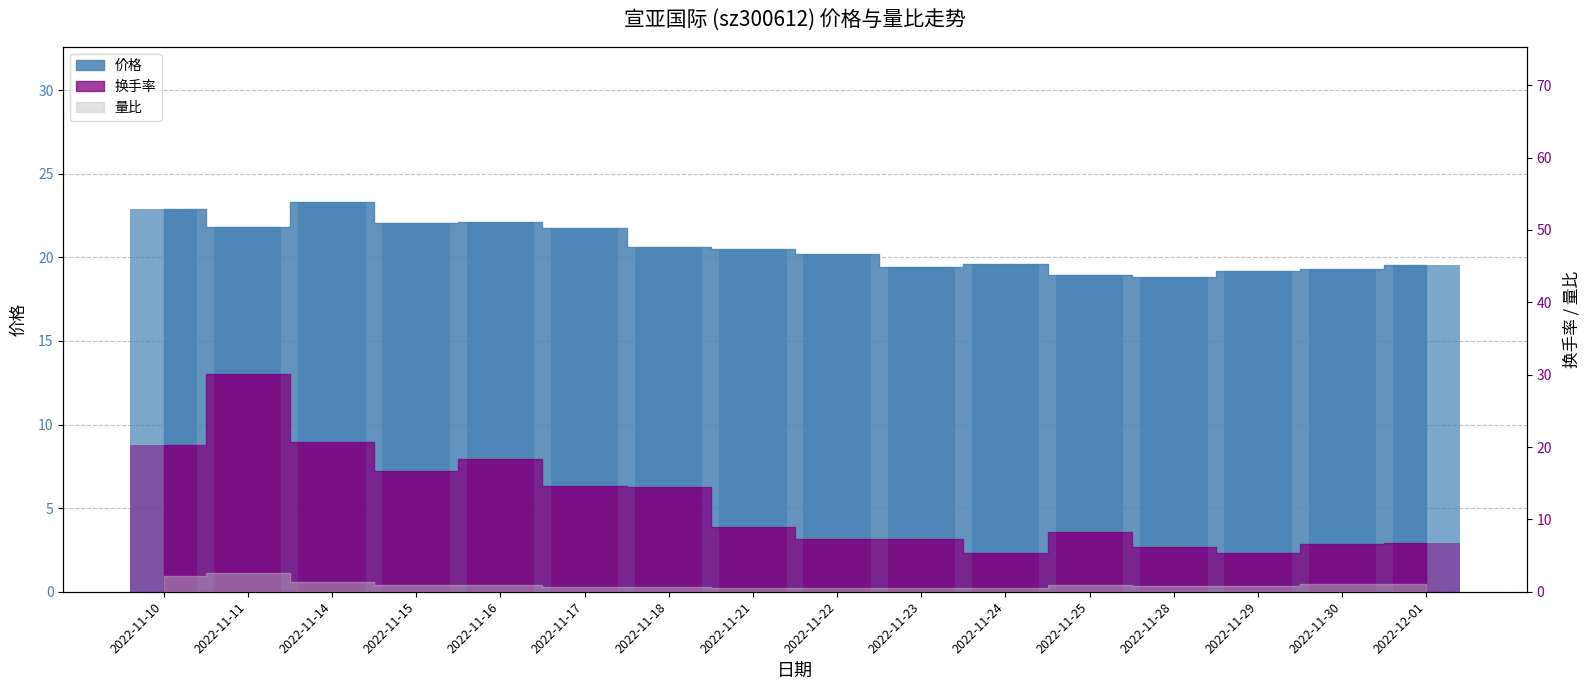

How many values are below 20?

7